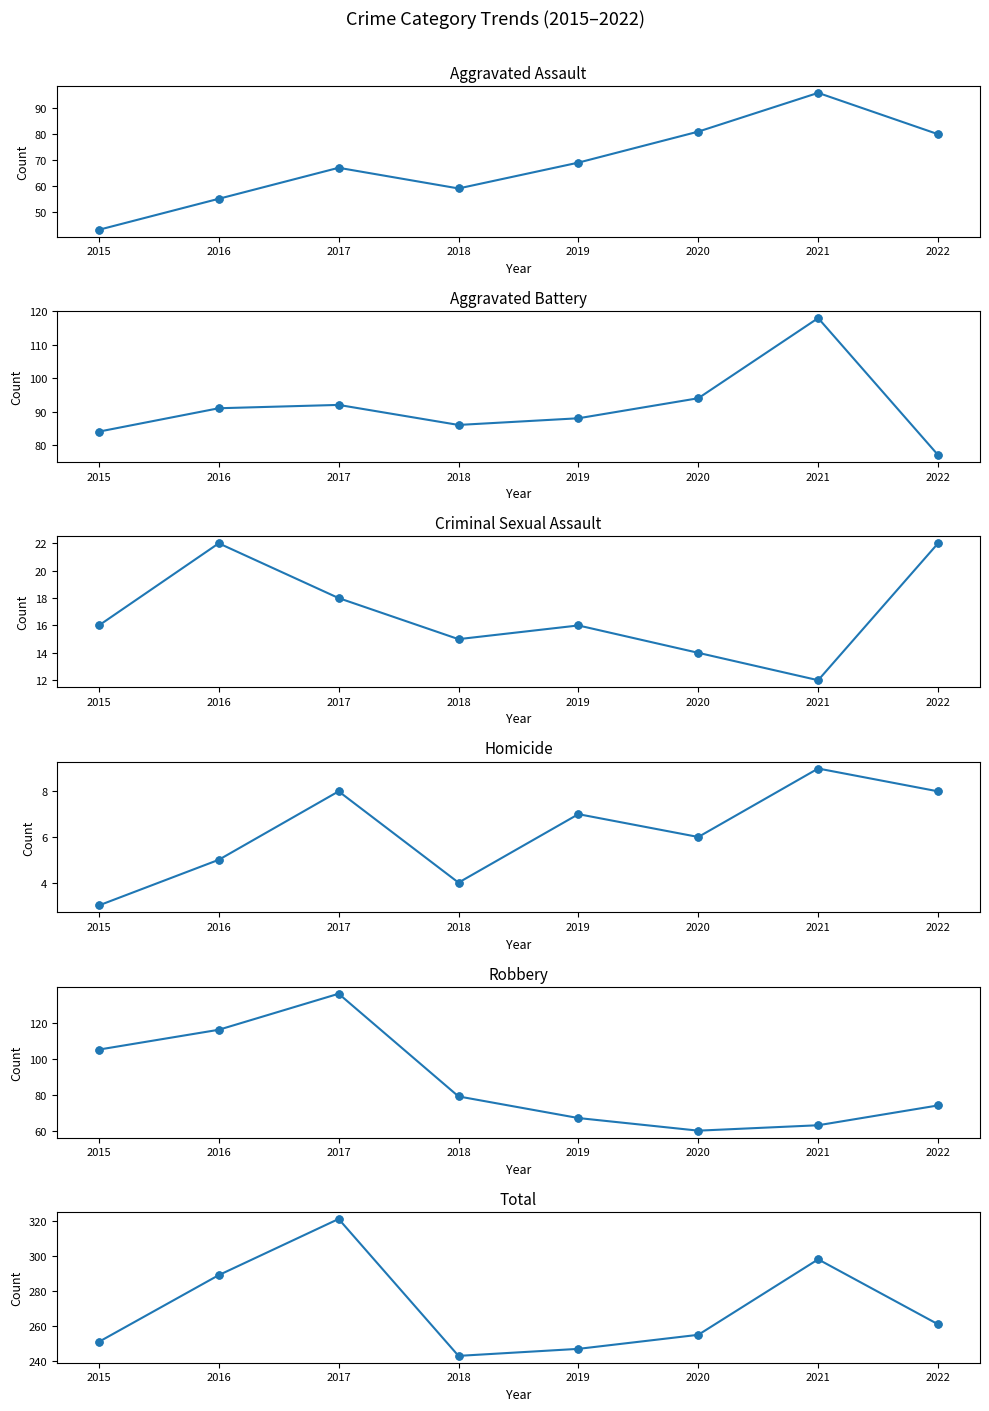

Which series reaches the minimum Y coordinate?

Homicide